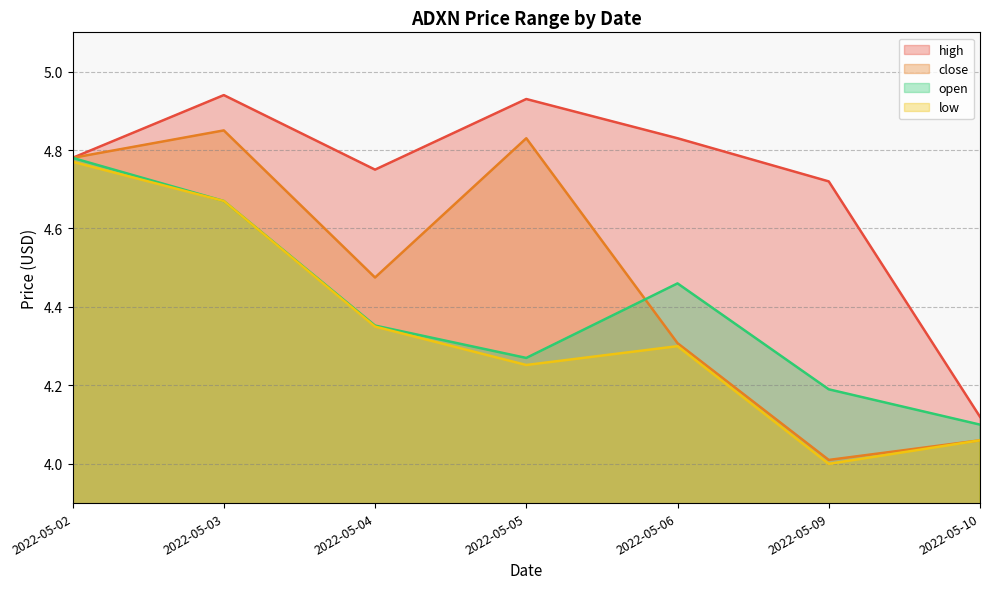

At how many categories does at least one series exceed 4?

7